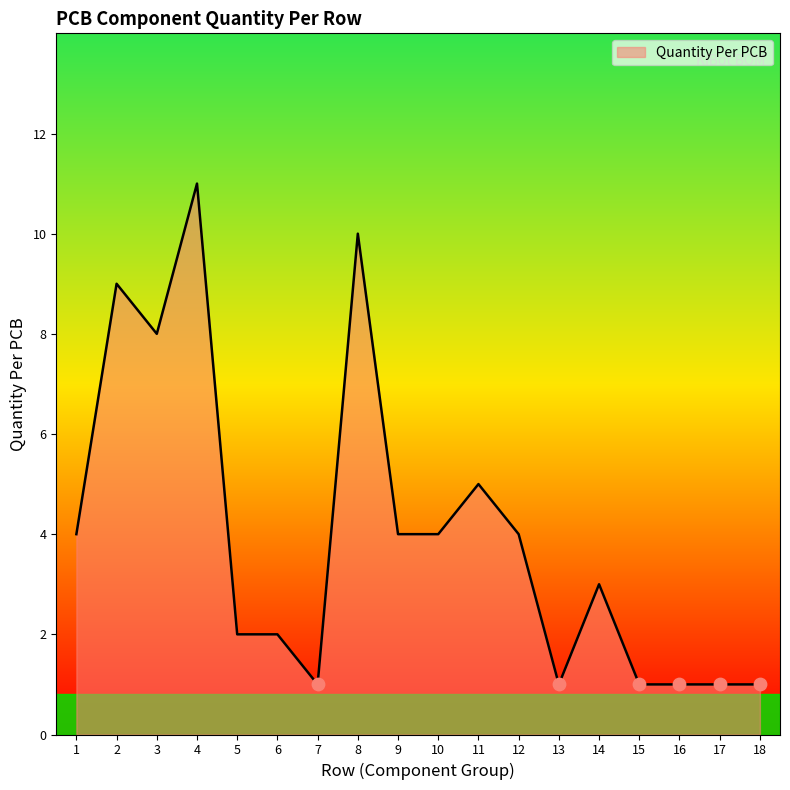

What is the ratio of the value at 2 to the value at 15?

9.0